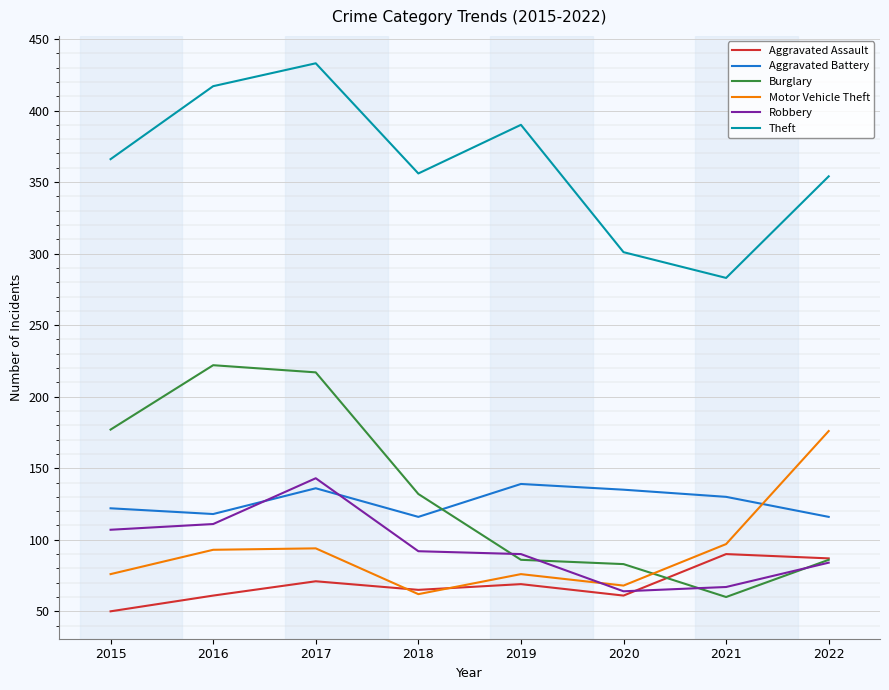

How many lines are shown in the chart?

6